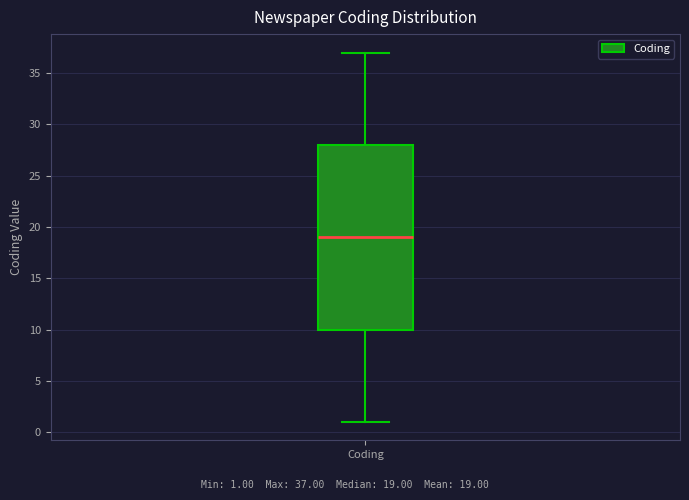

Where does the lower whisker of the box for Coding end on the y-axis? The values are not printed on the chart, so give them approximately, as read against the axis.

1